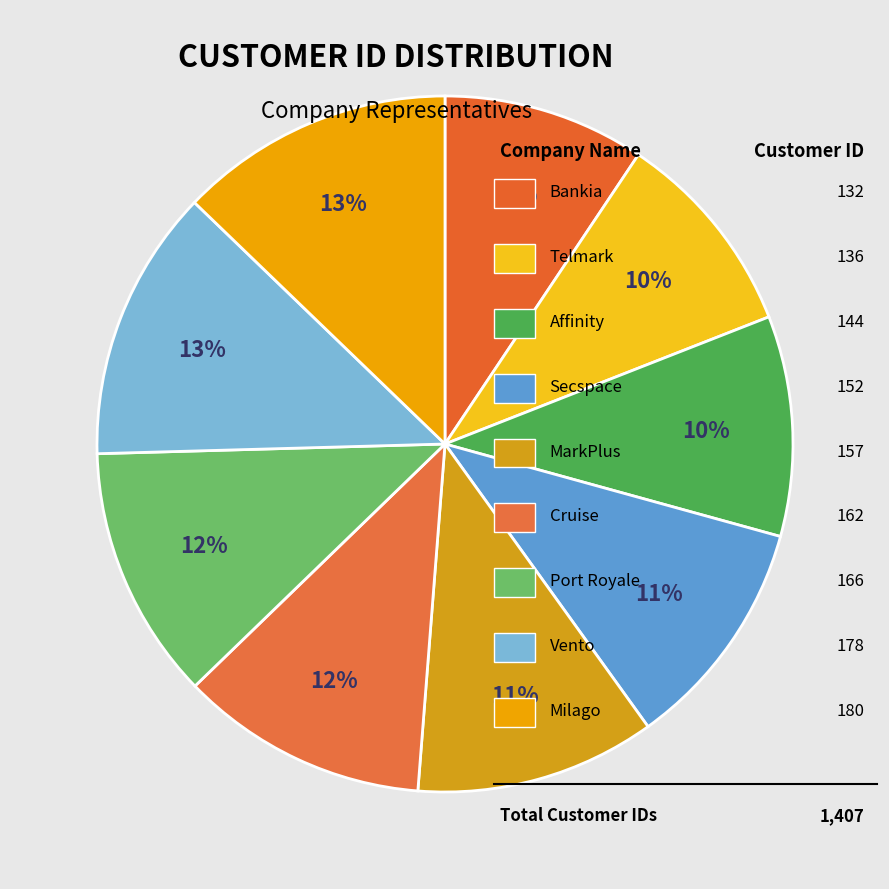

Count the number of slices in the pie.

9